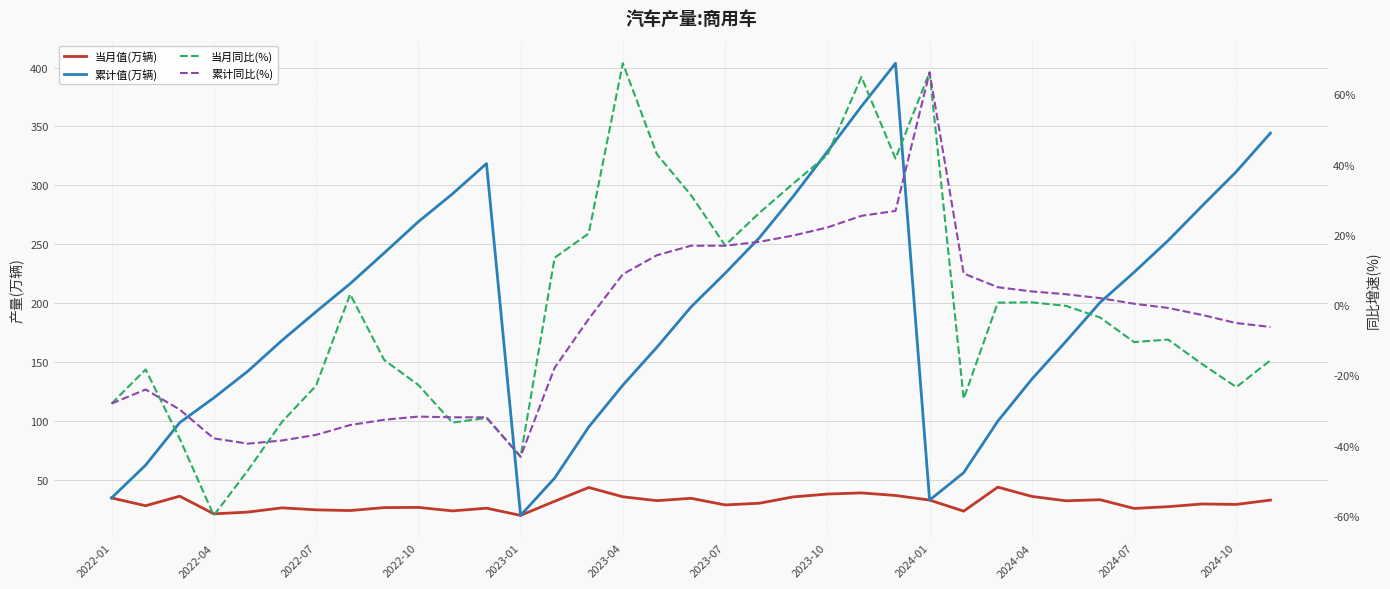

Reading right to left, what are all the values shown in this chart?

当月值(万辆): 32.7	29.0	29.4	27.1	25.6	33.0	32.1	35.8	43.7	23.3	32.7	36.6	38.8	37.8	35.4	30.0	28.6	34.2	32.2	35.5	43.4	31.7	19.7	25.8	23.5	26.5	26.3	23.8	24.4	26.1	22.5	21.0	36.0	27.9	34.5
累计值(万辆): 344.4	311.7	282.7	253.2	226.2	200.5	167.5	135.4	99.7	56.0	32.7	403.7	367.1	328.6	290.7	255.3	225.3	196.7	162.5	130.3	94.8	51.4	19.7	318.5	292.7	269.1	242.6	216.5	192.7	168.3	142.2	119.5	98.5	62.4	34.5
当月同比(%): -15.7	-23.3	-16.8	-9.8	-10.5	-3.5	-0.2	0.8	0.7	-26.6	66.2	41.7	64.9	42.7	34.6	26.2	17.0	31.3	42.9	68.8	20.4	13.5	-43.1	-32.1	-33.4	-22.7	-15.6	3.1	-22.9	-33.2	-47.0	-59.8	-38.0	-18.3	-28.0
累计同比(%): -6.2	-5.1	-2.8	-0.8	0.4	2.0	3.1	3.9	5.1	9.0	66.2	26.8	25.4	22.1	19.8	18.0	16.9	16.9	14.2	8.8	-3.9	-17.8	-43.1	-31.9	-31.9	-31.7	-32.6	-34.1	-36.9	-38.5	-39.4	-37.9	-29.7	-24.0	-28.0